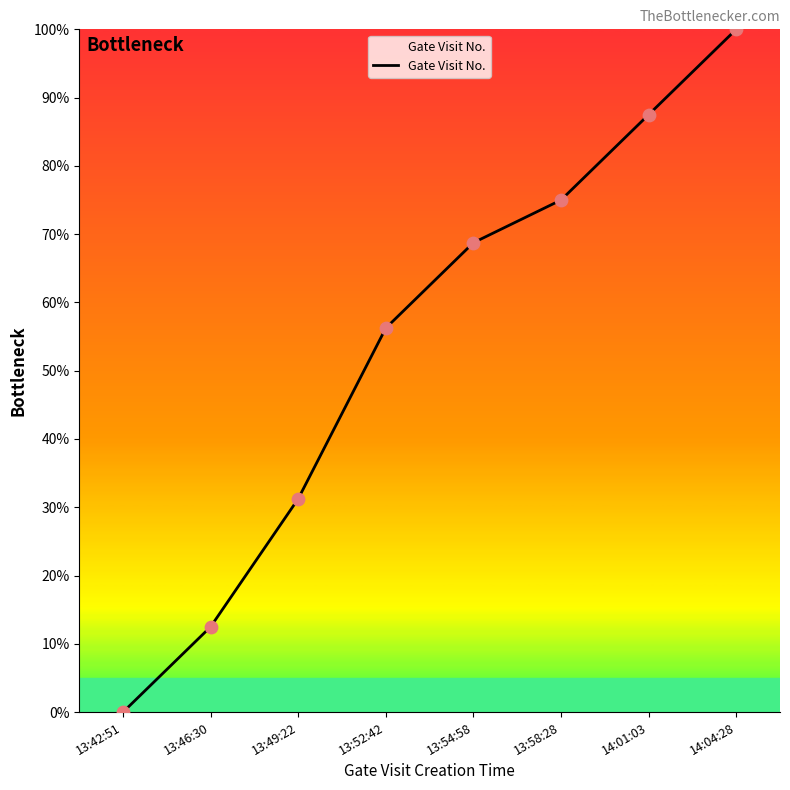

What is the change in value from 13:58:28 to 14:01:03?

+12.5